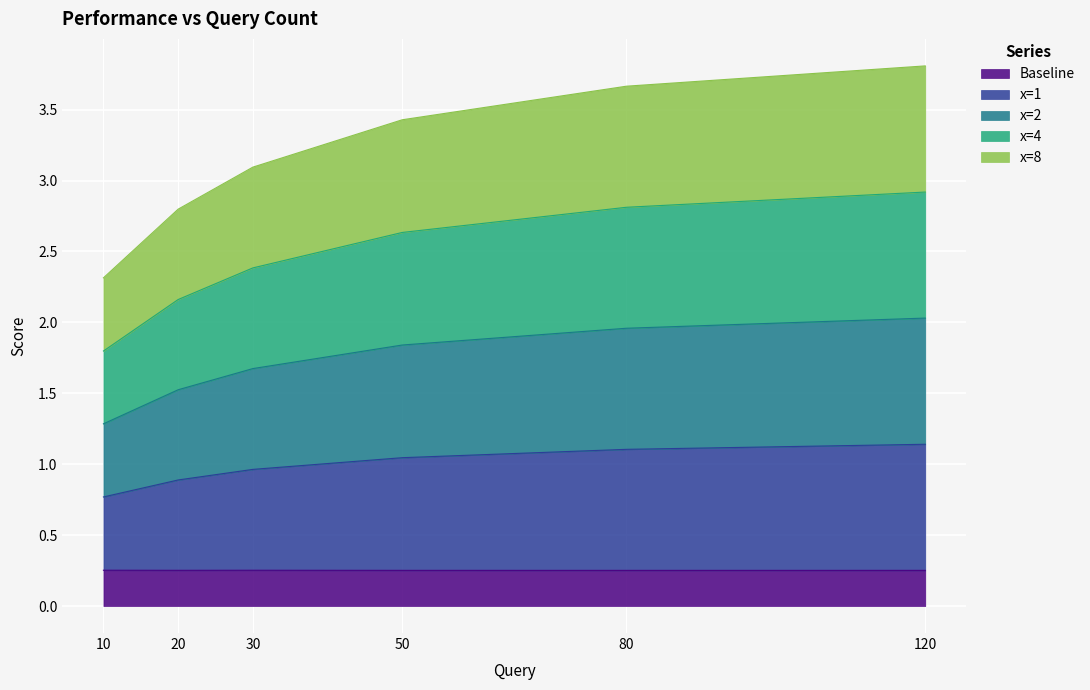

The Baseline series shows 0.4 at 10. True or false?

False